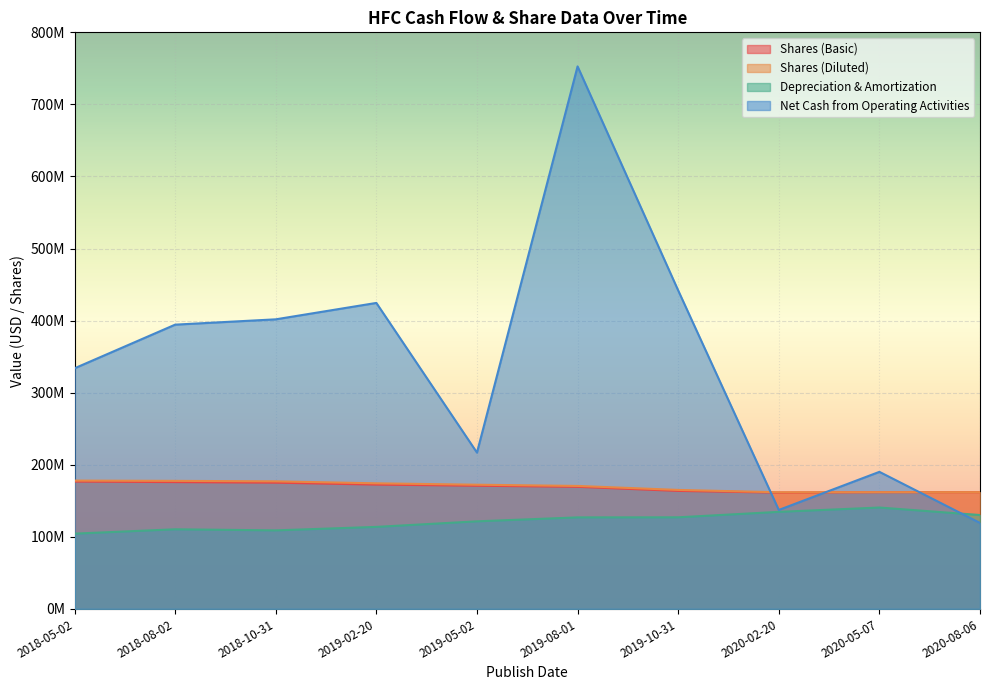

At which label is Shares (Basic) closest to 168941000?

2019-08-01